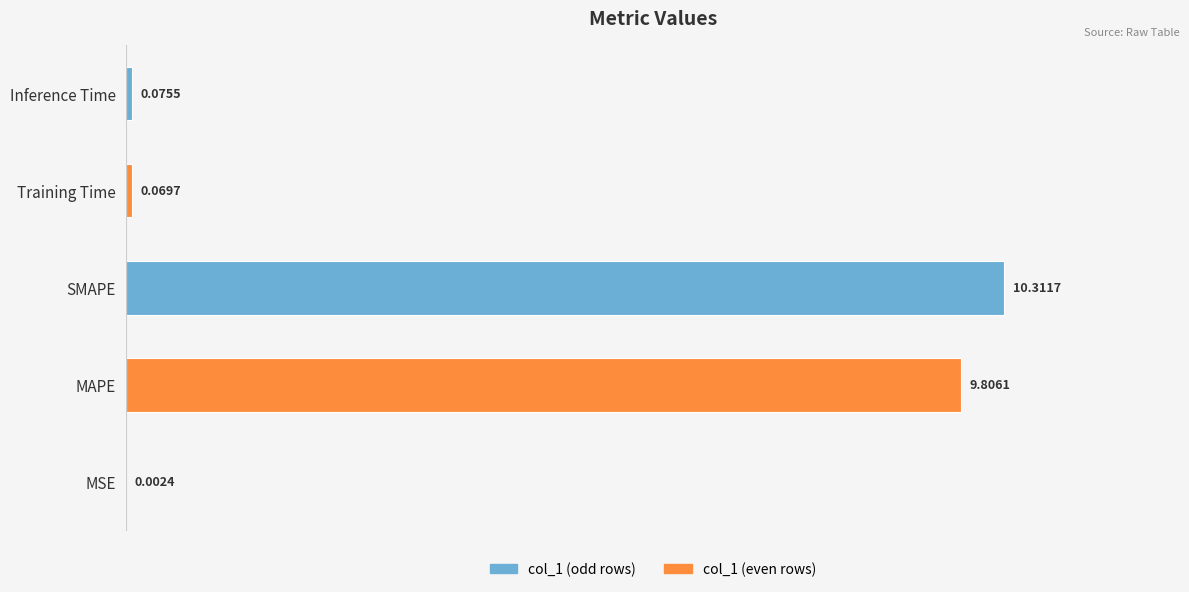

At which category does the chart reach its peak across all series?

SMAPE